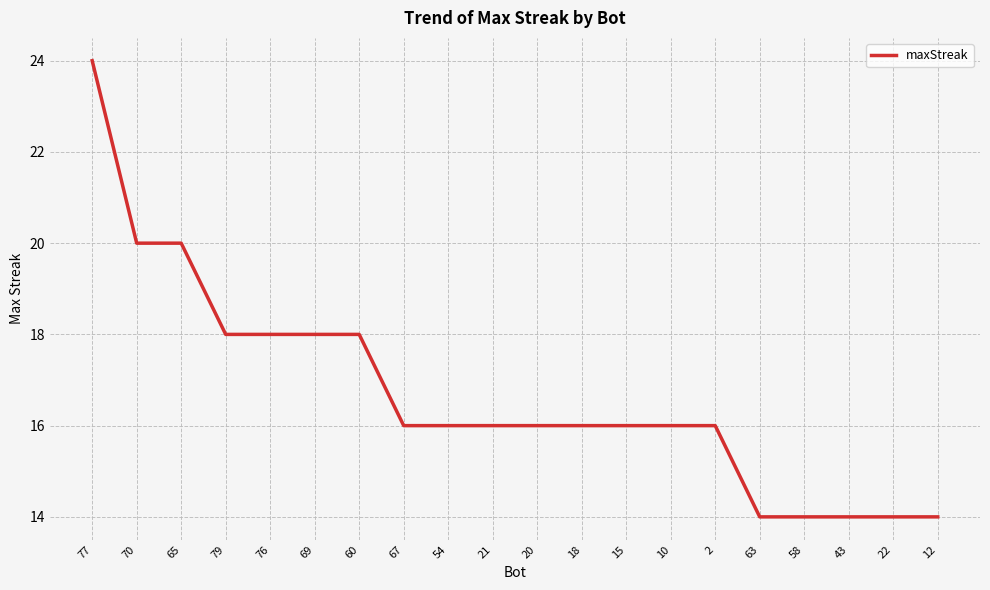

What is the change in value from 69 to 58?

-4